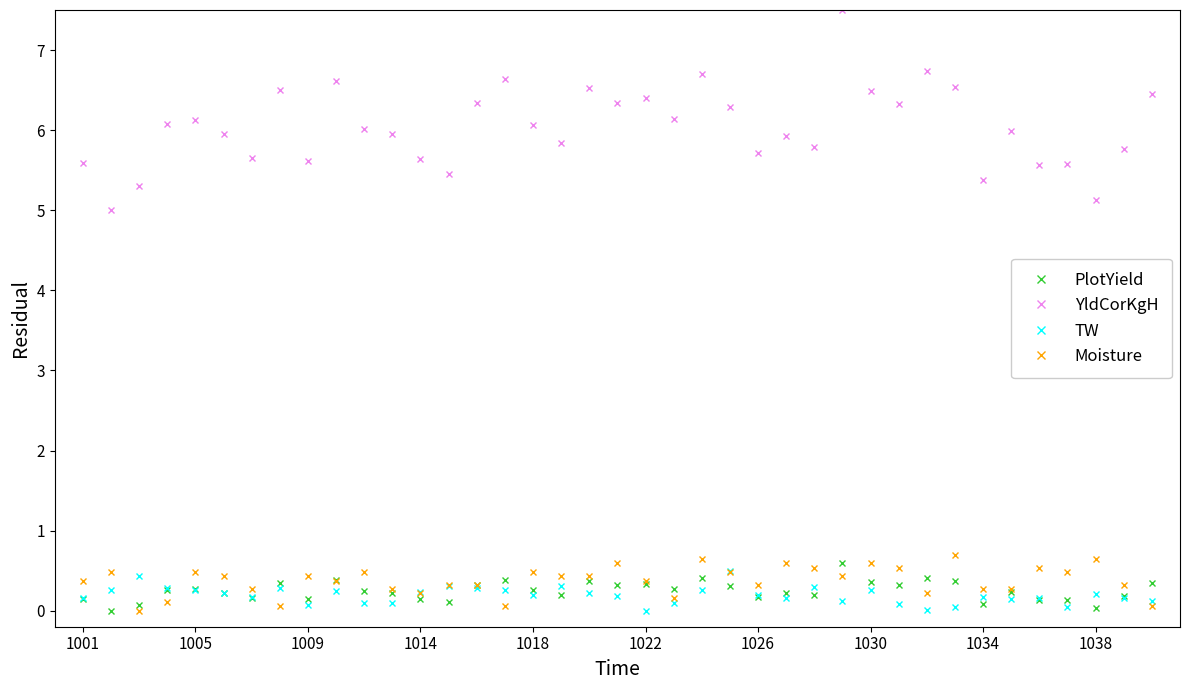

Which series has the widest spread of values?

YldCorKgH